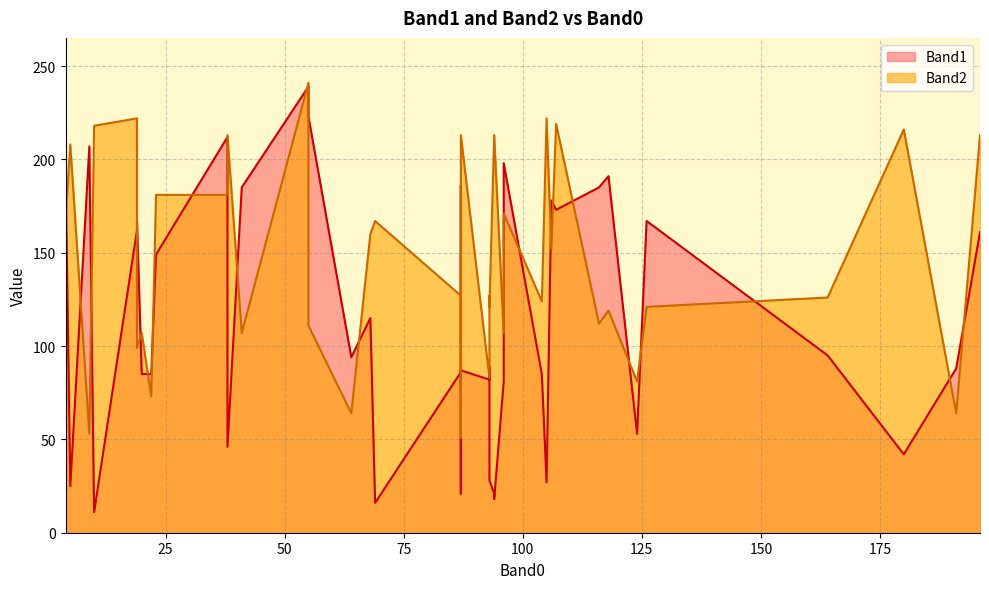

Rank the series by their maximum value, from highest to lowest.

Band2, Band1